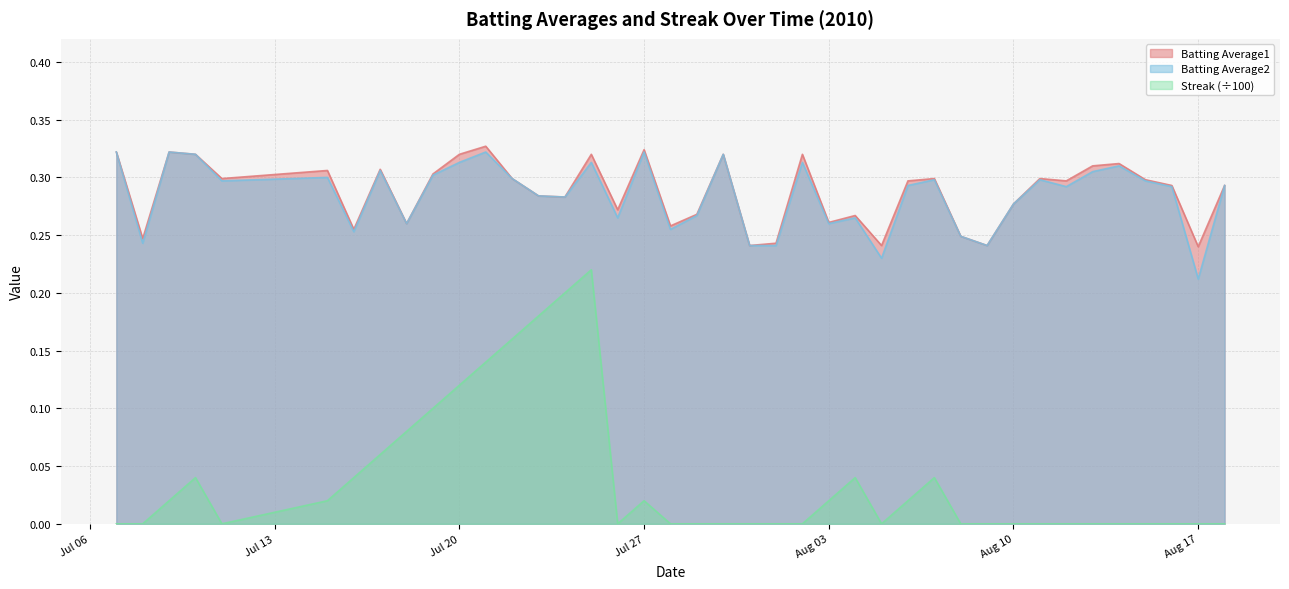

Which category has the lowest value in the Batting Average2 series?

Aug 17